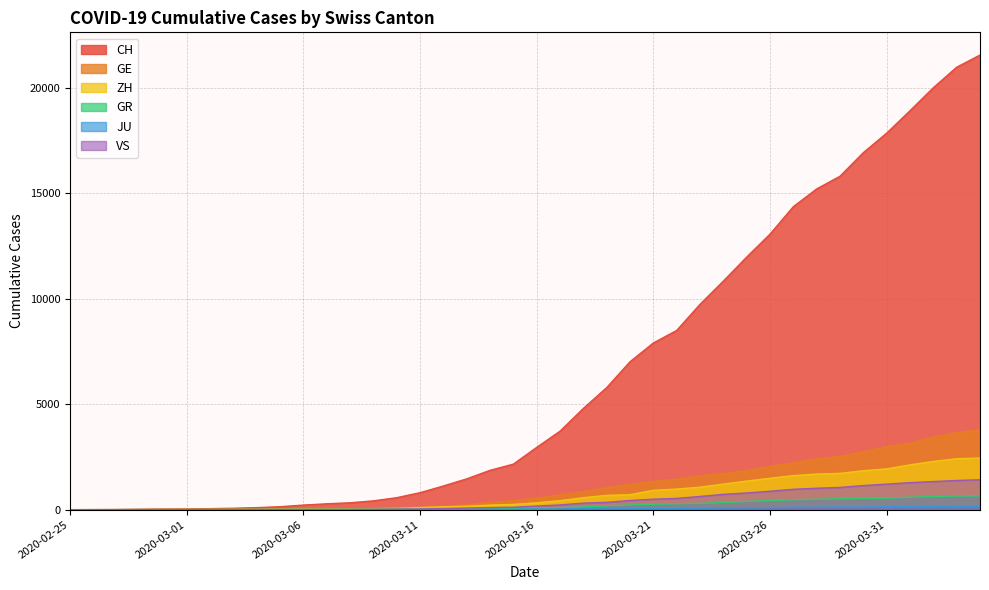

What is the value of the GE point at the 33rd from the left?

2419